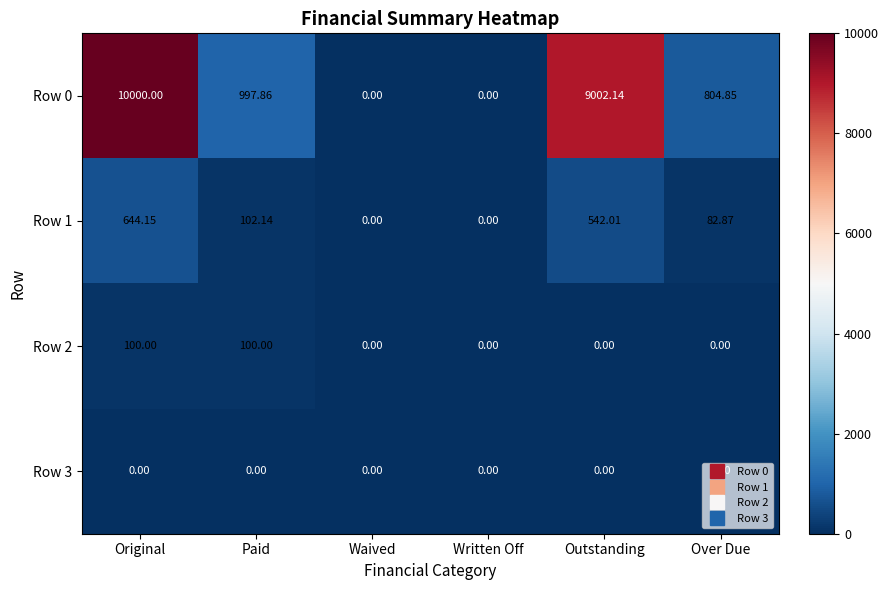

At which category does the chart reach its peak across all series?

Original